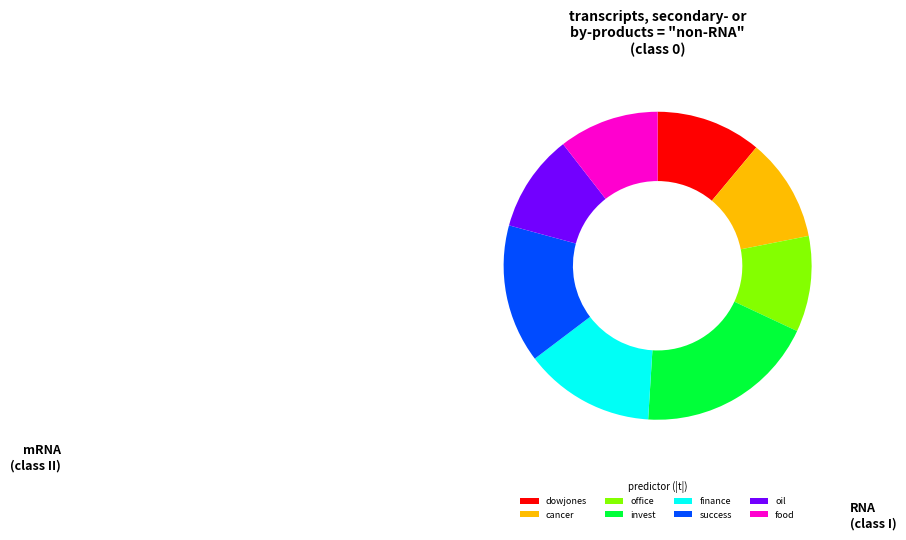

What is the largest slice in the pie chart?

invest